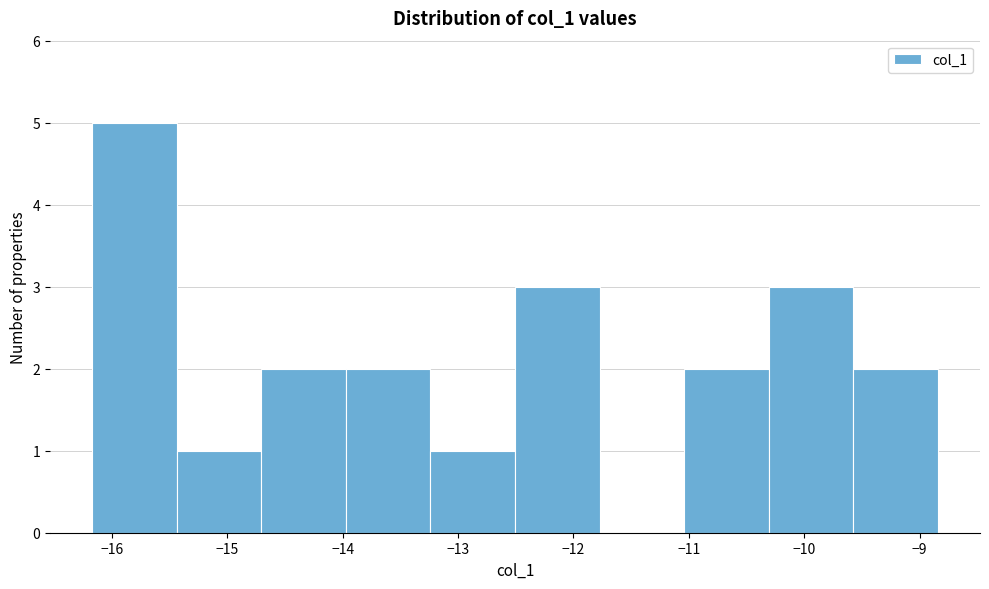

How tall is the bar that spans -14.7 to -14.0 on the x-axis? Neither the bar edges nor the heights are printed on the chart, so give them approximately, as read against the axes.

2